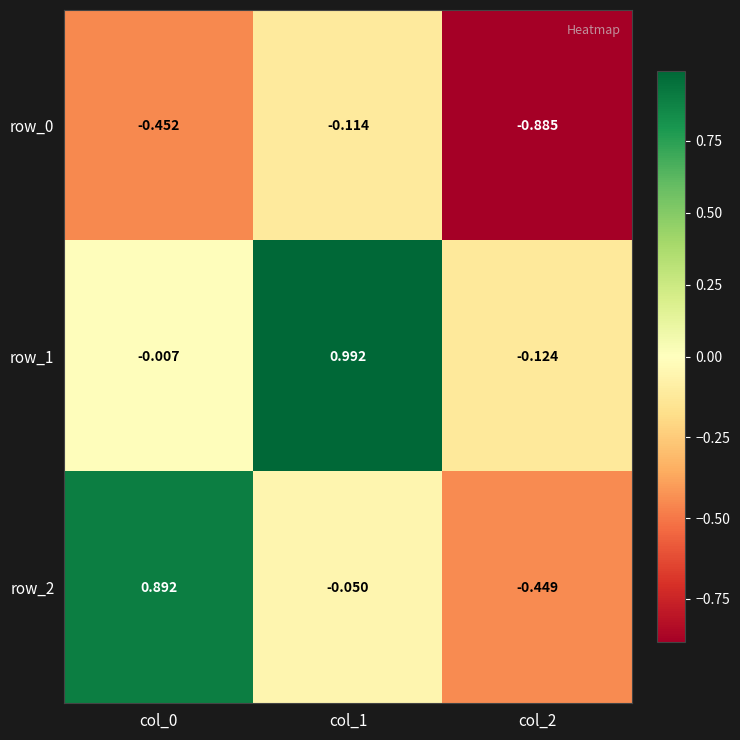

How many data points does each series have?

3